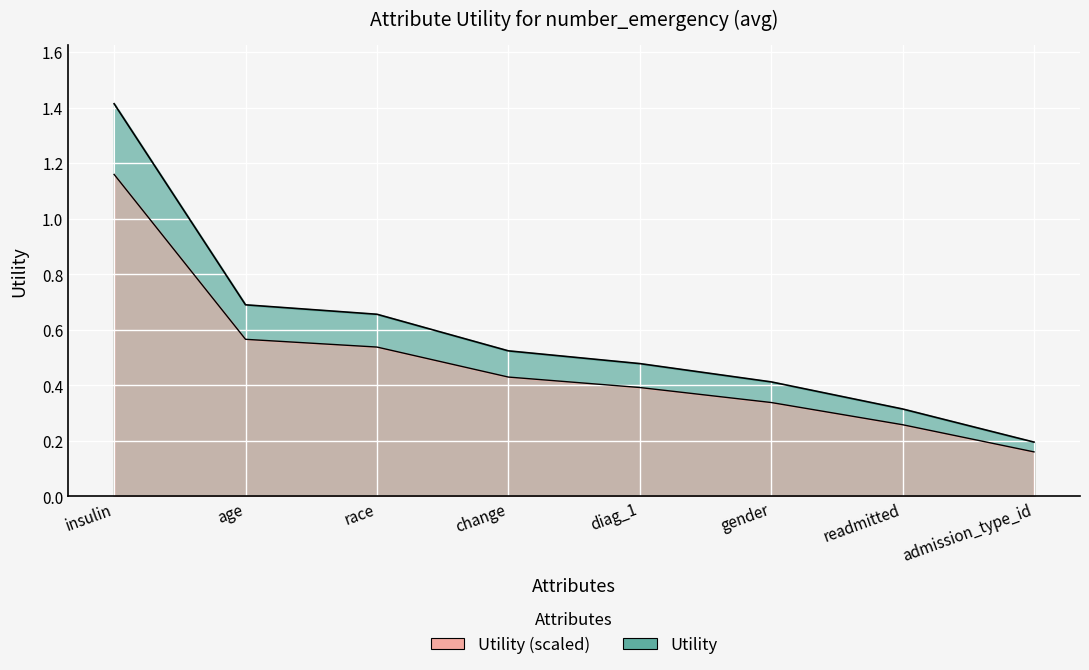

Between age and admission_type_id, which is larger?

age